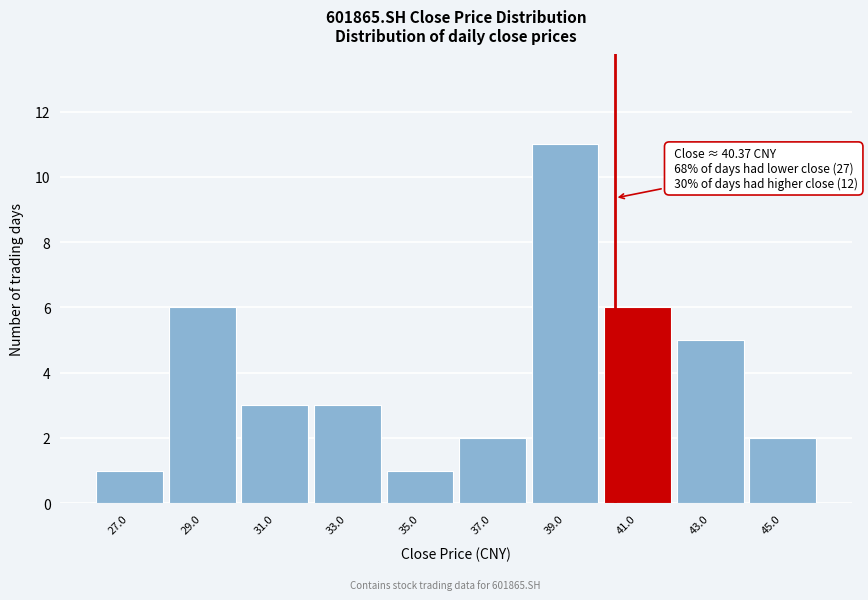

Which range on the x-axis has the tallest bar?

38 to 40